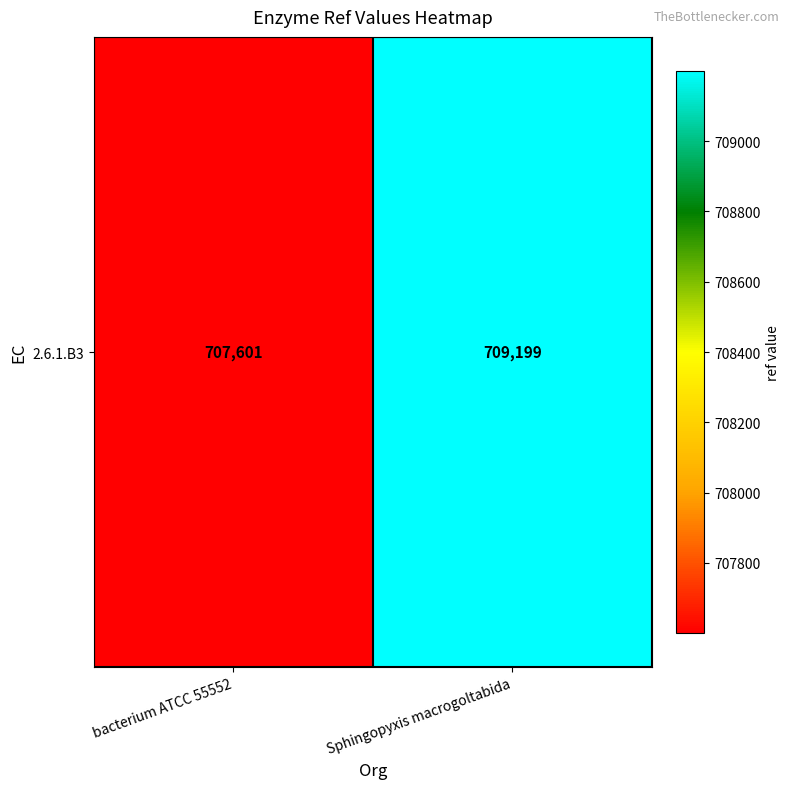

What is the average value?

708400